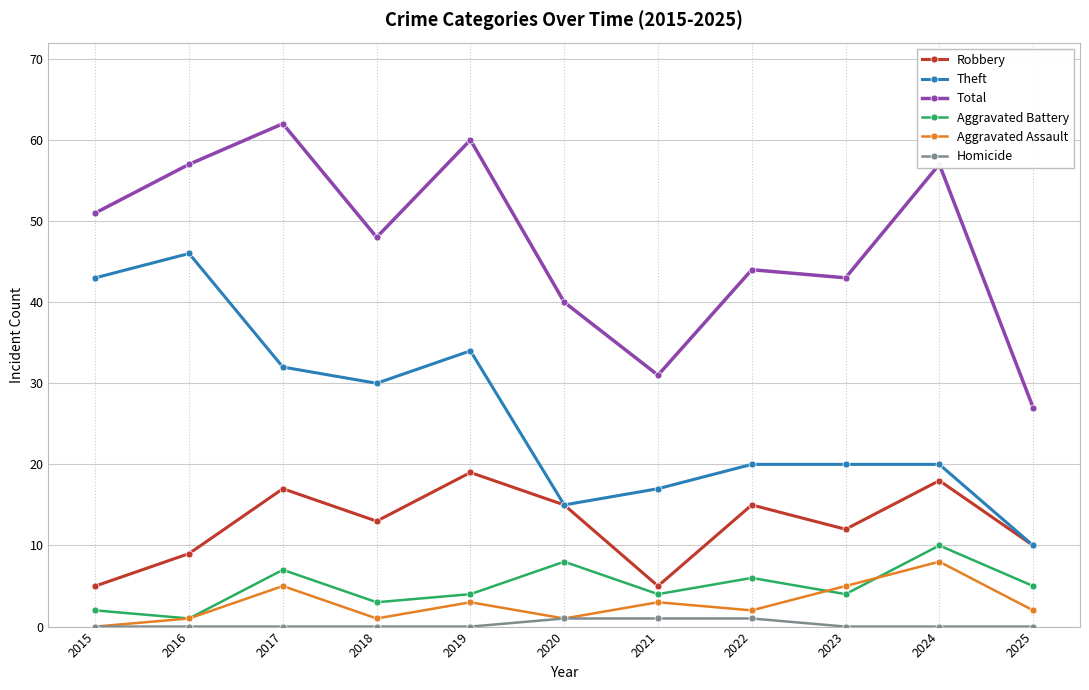

Is this an area chart (filled region under the line)?

No